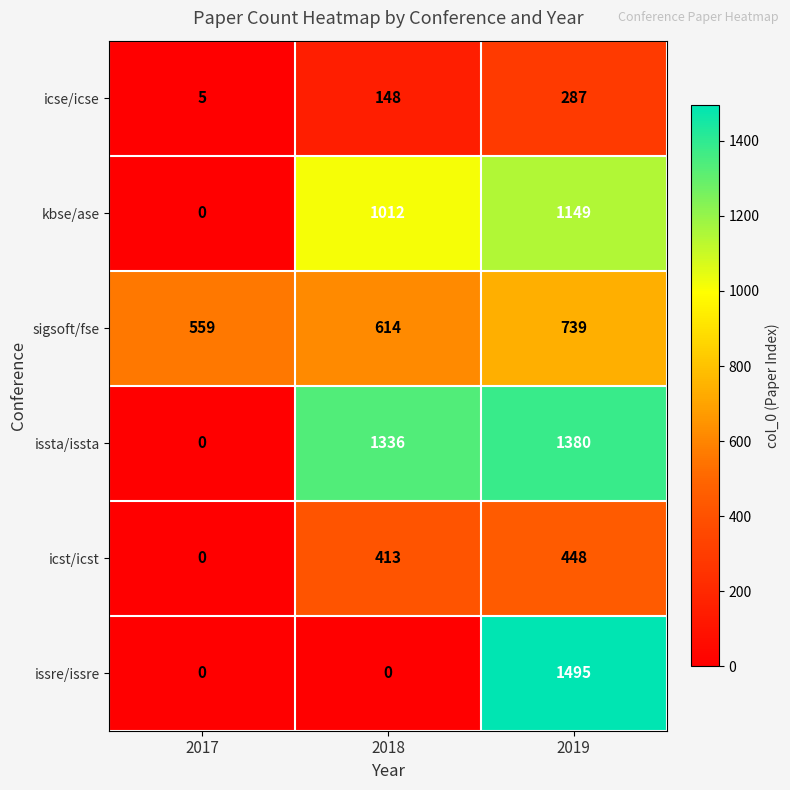

What is the lowest value of the sigsoft/fse series?

559